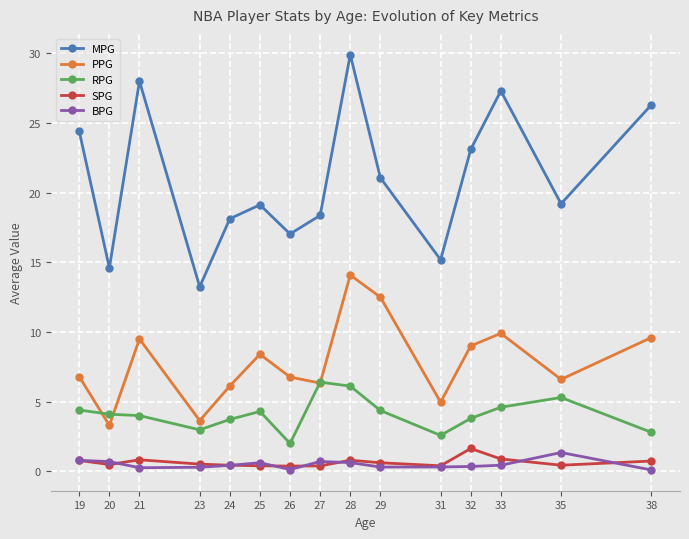

True or false: MPG has more than 0 interior local peaks.

True